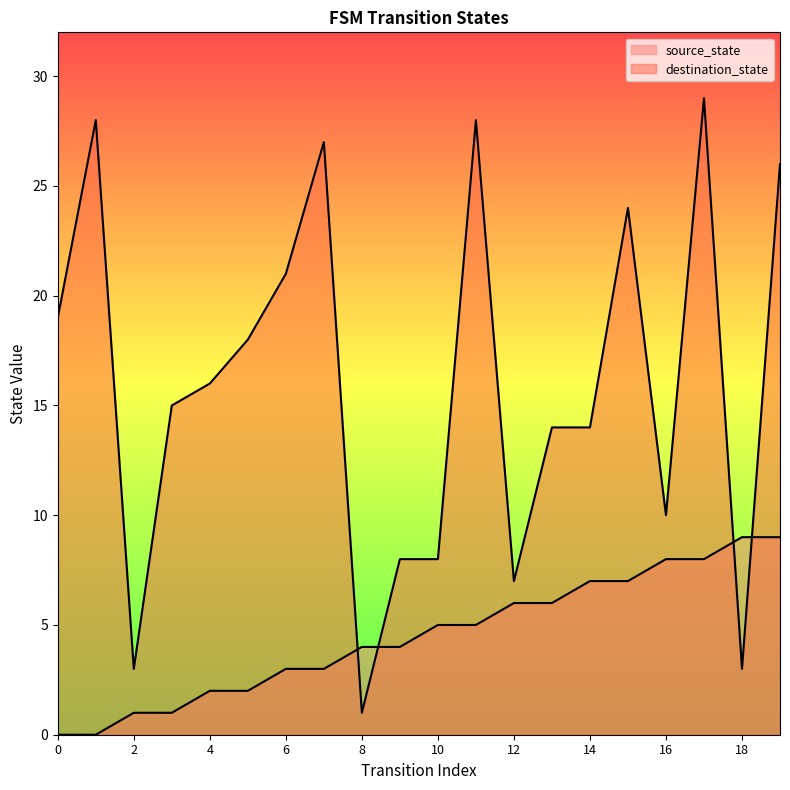

How many intersections are there between destination_state and source_state?

4